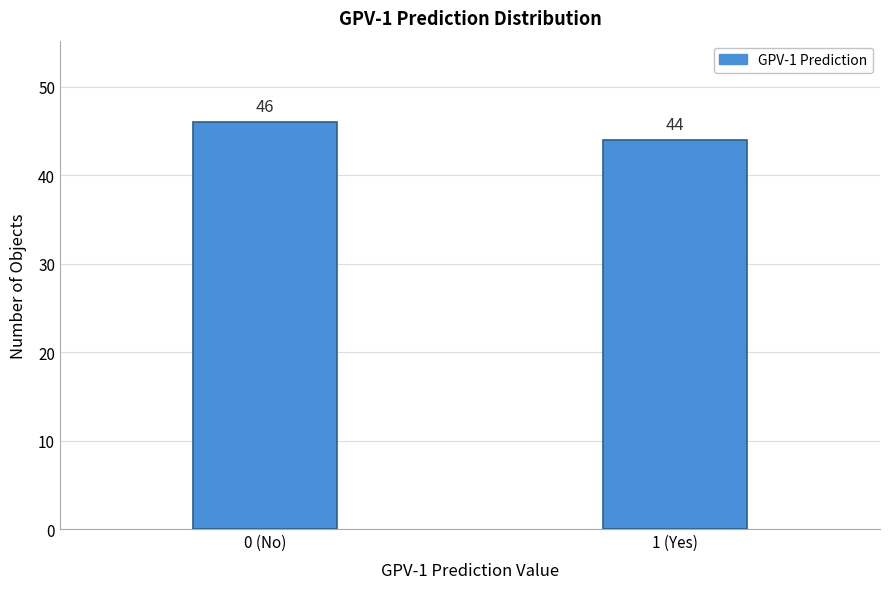

Reading left to right, transcribe all the data shown in this chart.

0 (No)=46	1 (Yes)=44